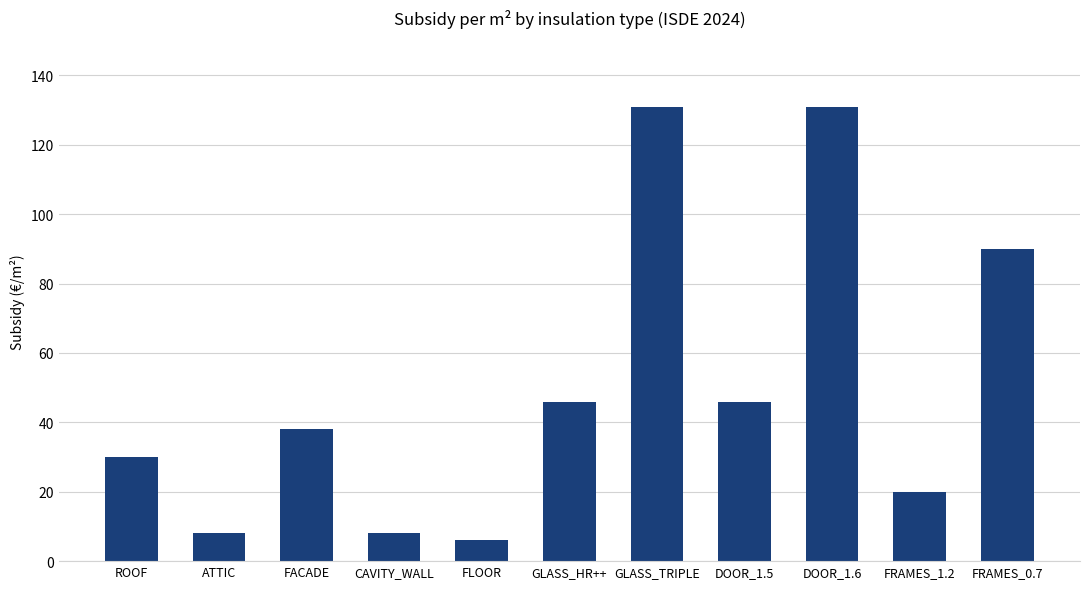

What is the sum of all values?

554